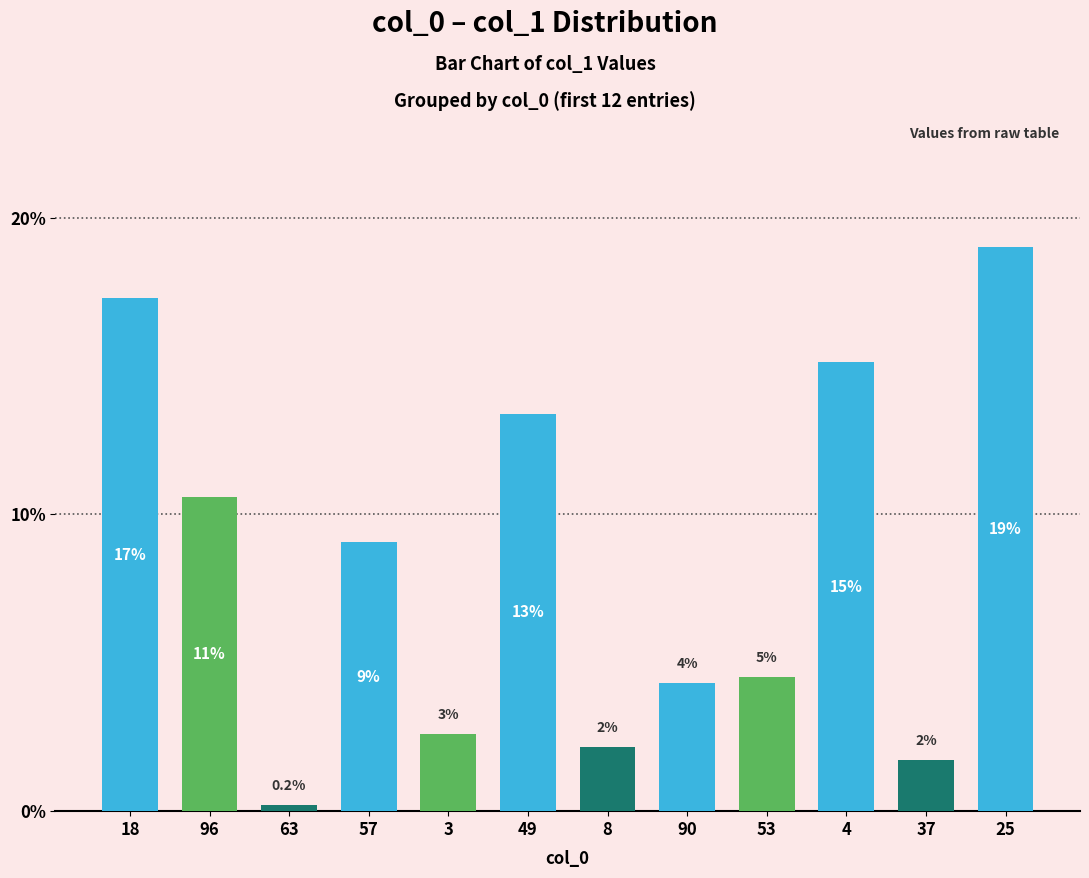

Does the chart contain any negative values?

No